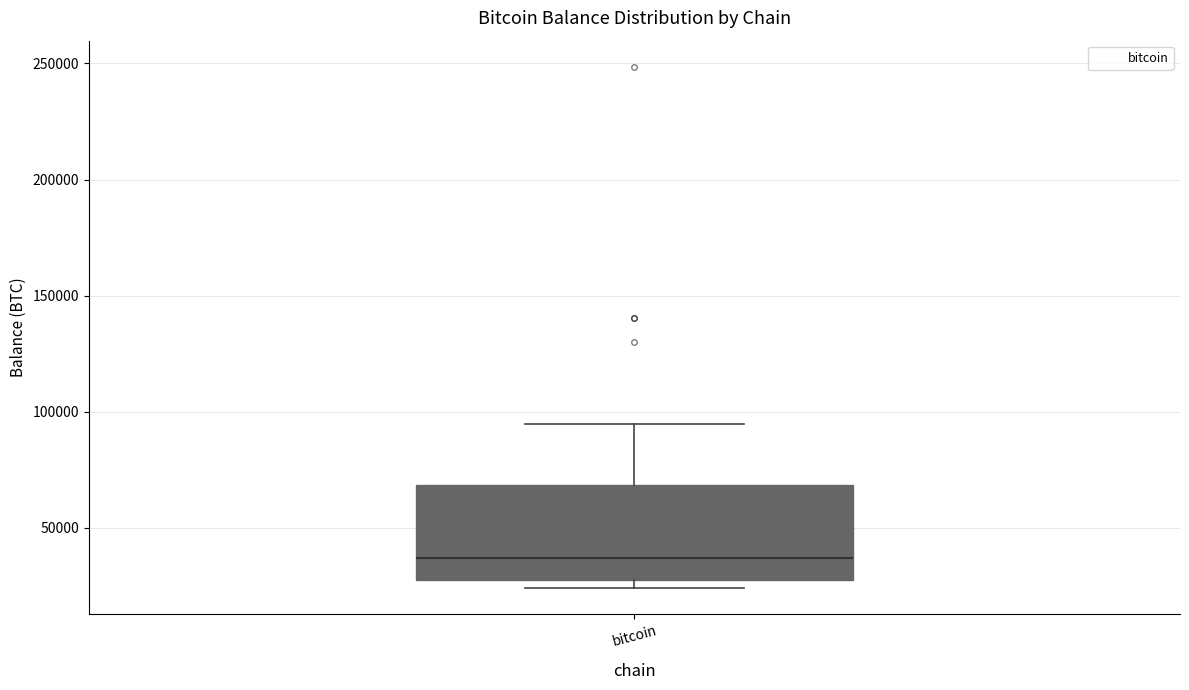

Transcribe this box plot: give where the median line is, the range the box spans, and where the two whiskers end, as read against the y-axis. The values are not printed on the chart, so give them approximately, as read against the axis.

median 35000, box 30000 to 70000, whiskers 25000 to 95000